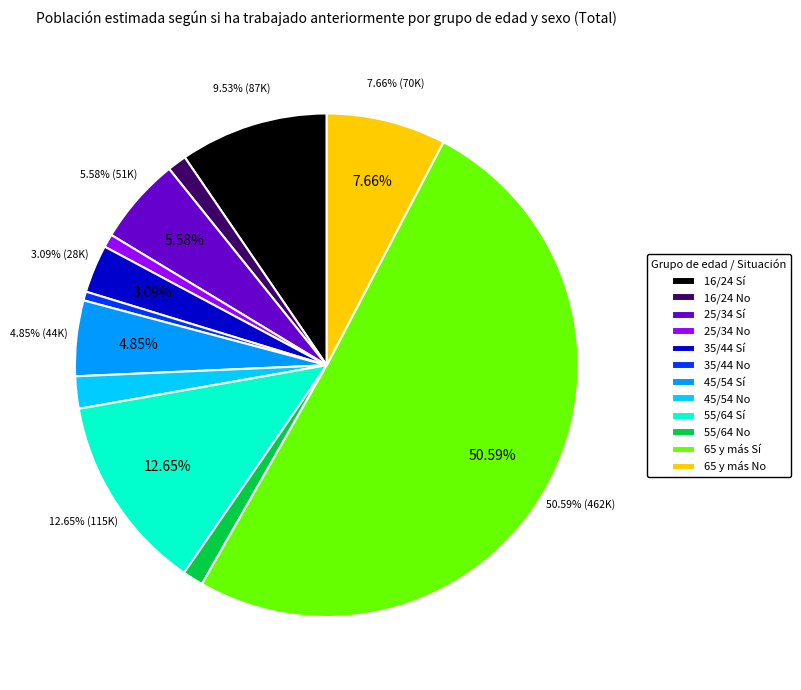

What percentage is the 55/64 No slice, to the nearest percent?

1%